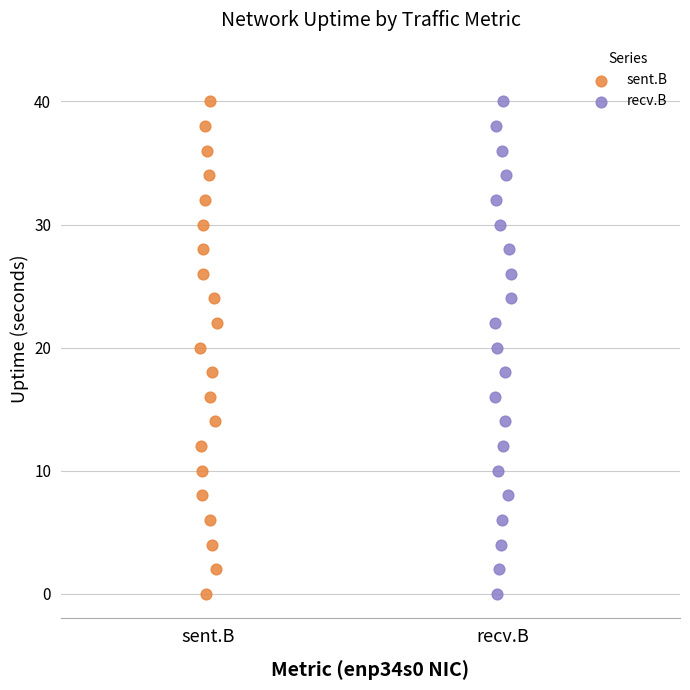

What are all the series names shown in the legend?

sent.B, recv.B